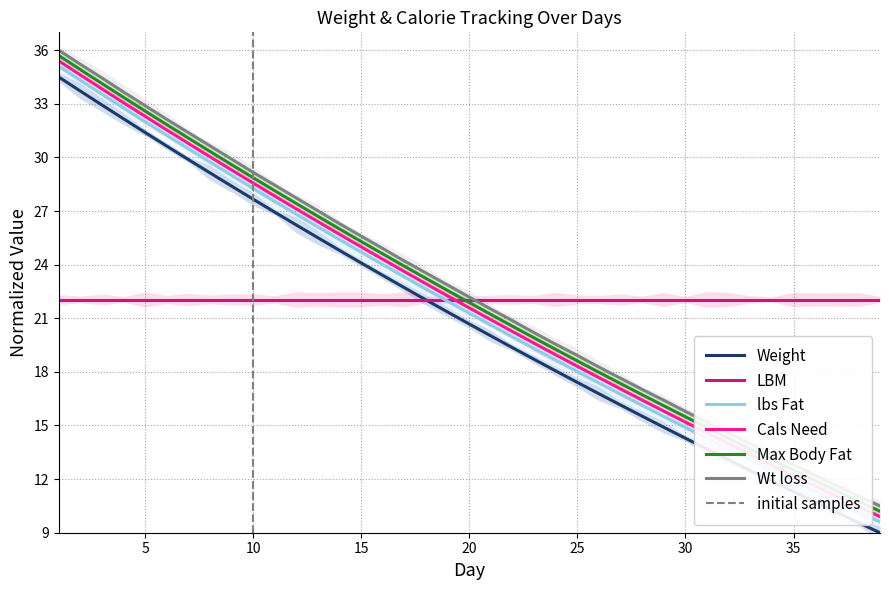

What value does the Weight series have at 23?

19.3